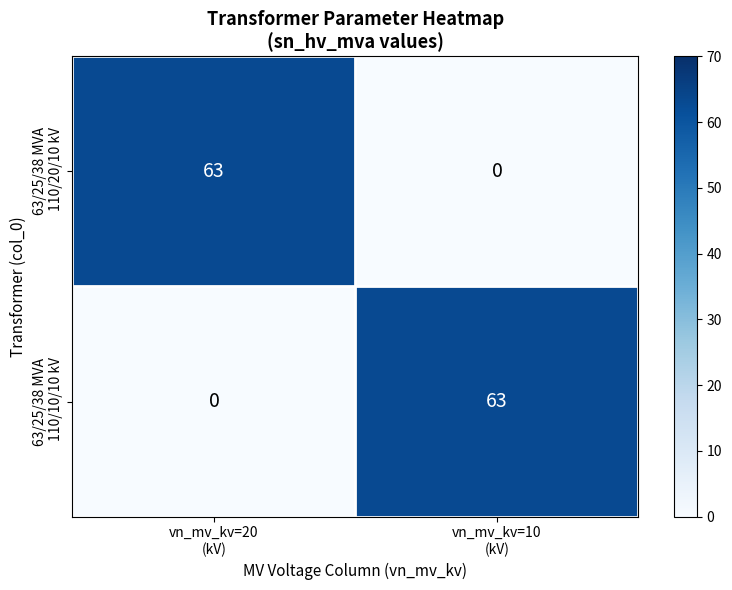

At how many categories does at least one series exceed 38?

2